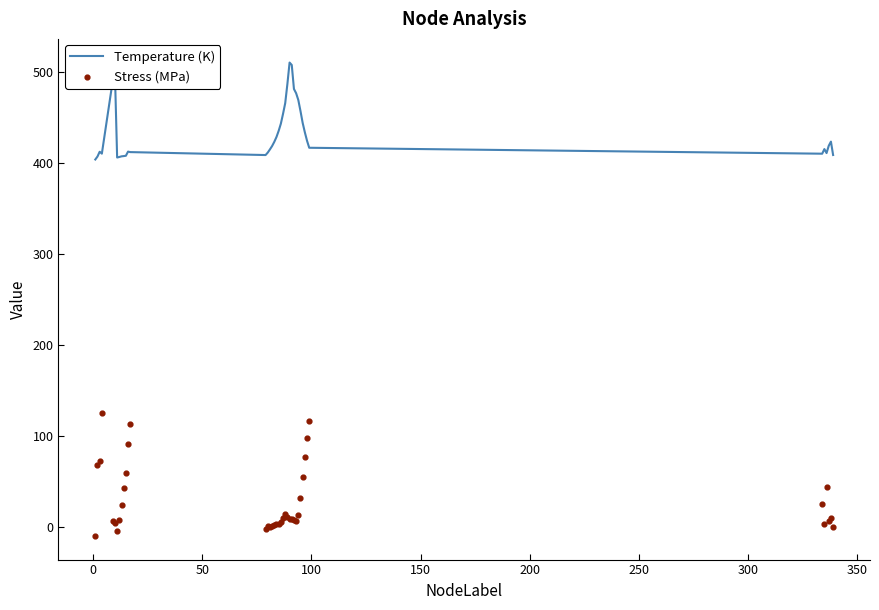

Which series has the largest total across all categories?

Temperature (K)